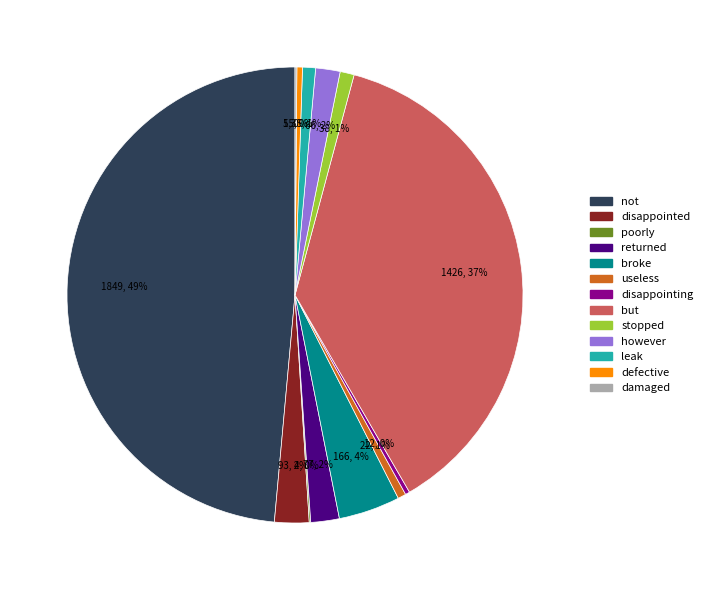

To the nearest percent, what is the average slice percentage?

8%